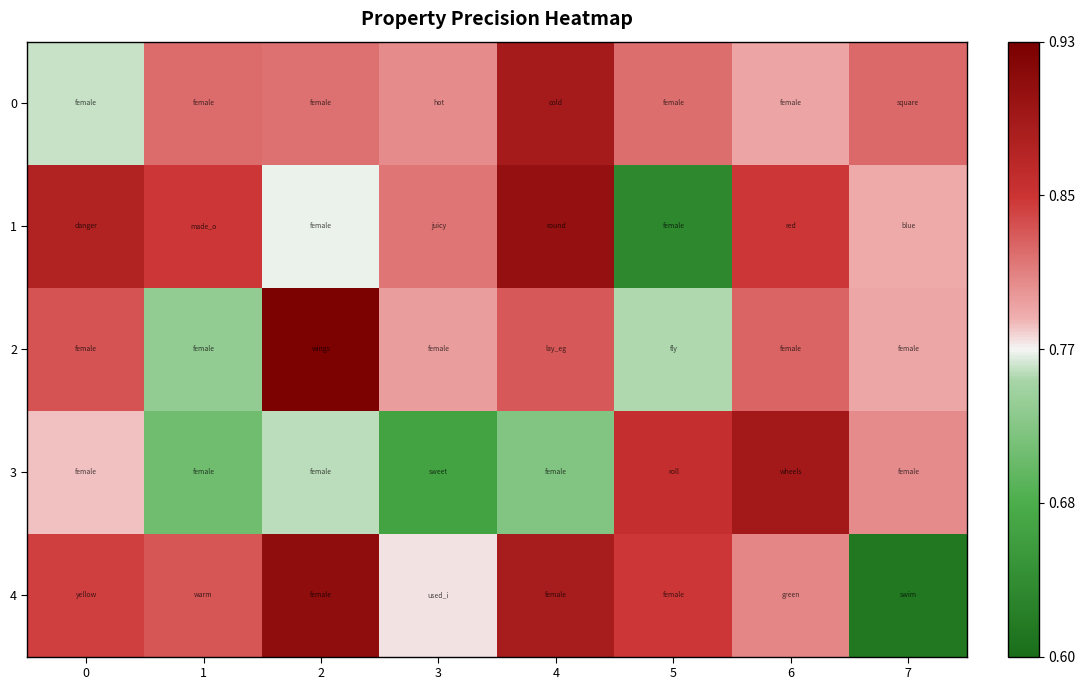

Reading right to left, transcribe all the data shown in this chart.

0: 7=0.8	6=0.8	5=0.8	4=0.9	3=0.8	2=0.8	1=0.8	0=0.8
1: 7=0.8	6=0.8	5=0.6	4=0.9	3=0.8	2=0.8	1=0.8	0=0.9
2: 7=0.8	6=0.8	5=0.8	4=0.8	3=0.8	2=0.9	1=0.7	0=0.8
3: 7=0.8	6=0.9	5=0.9	4=0.7	3=0.7	2=0.8	1=0.7	0=0.8
4: 7=0.6	6=0.8	5=0.8	4=0.9	3=0.8	2=0.9	1=0.8	0=0.8